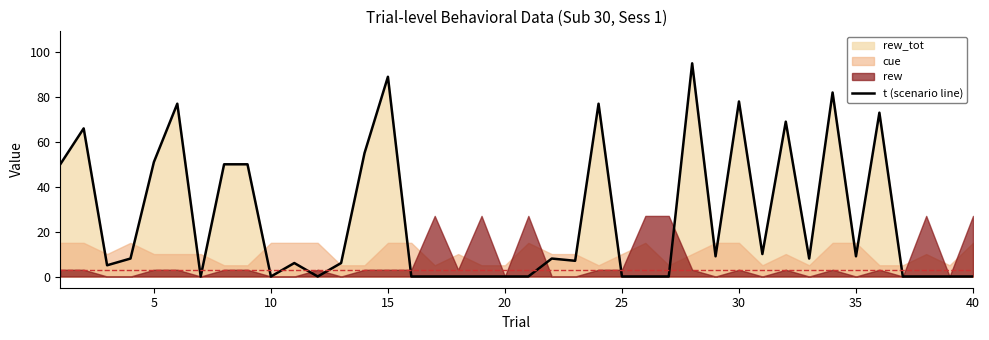

Reading right to left, transcribe all the data shown in this chart.

0	0	0	0	73	9	82	8	69	10	78	9	95	0	0	0	77	7	8	0	0	0	0	0	0	89	55	6	0	6	0	50	50	0	77	51	8	5	66	50